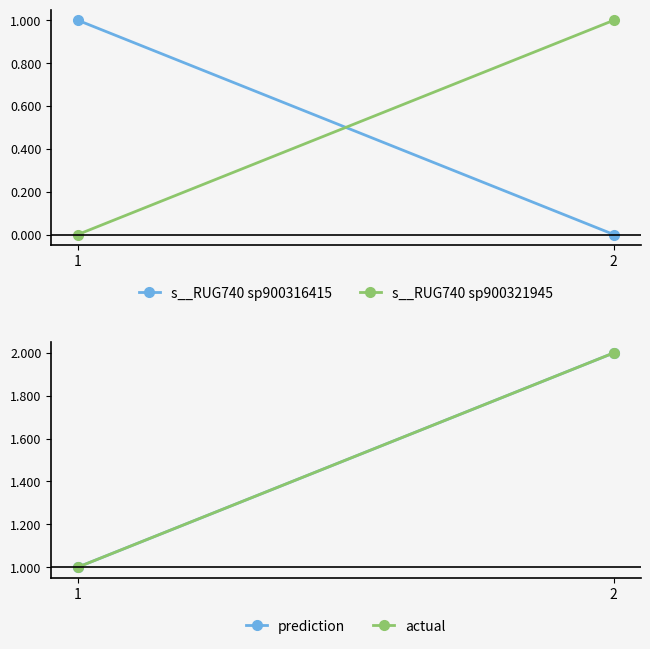

At 1, list the series in order from smallest to largest.

s__RUG740 sp900321945, s__RUG740 sp900316415, prediction, actual